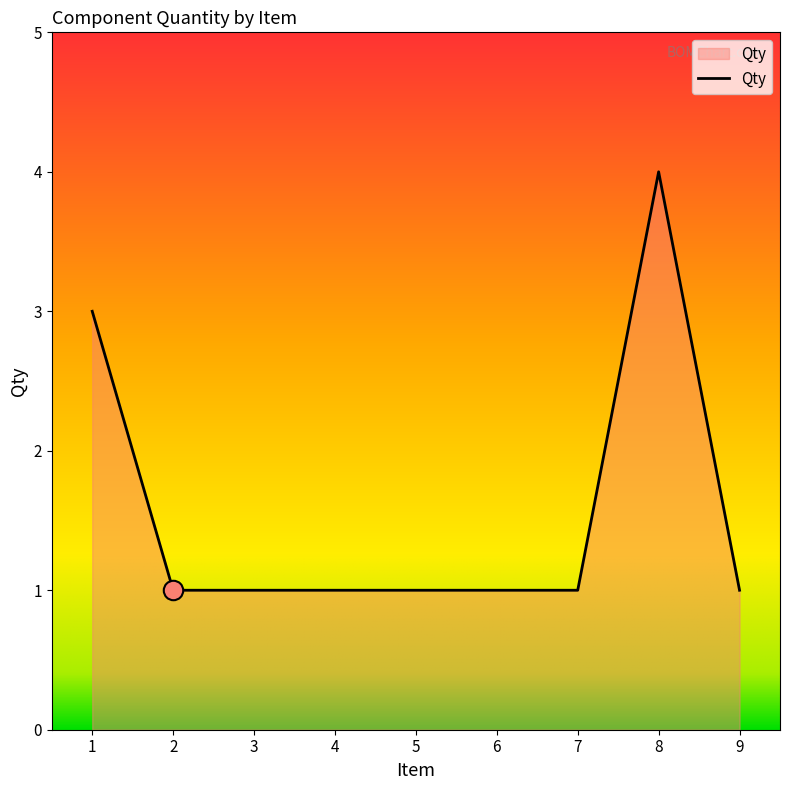

Read the value at 4.

1